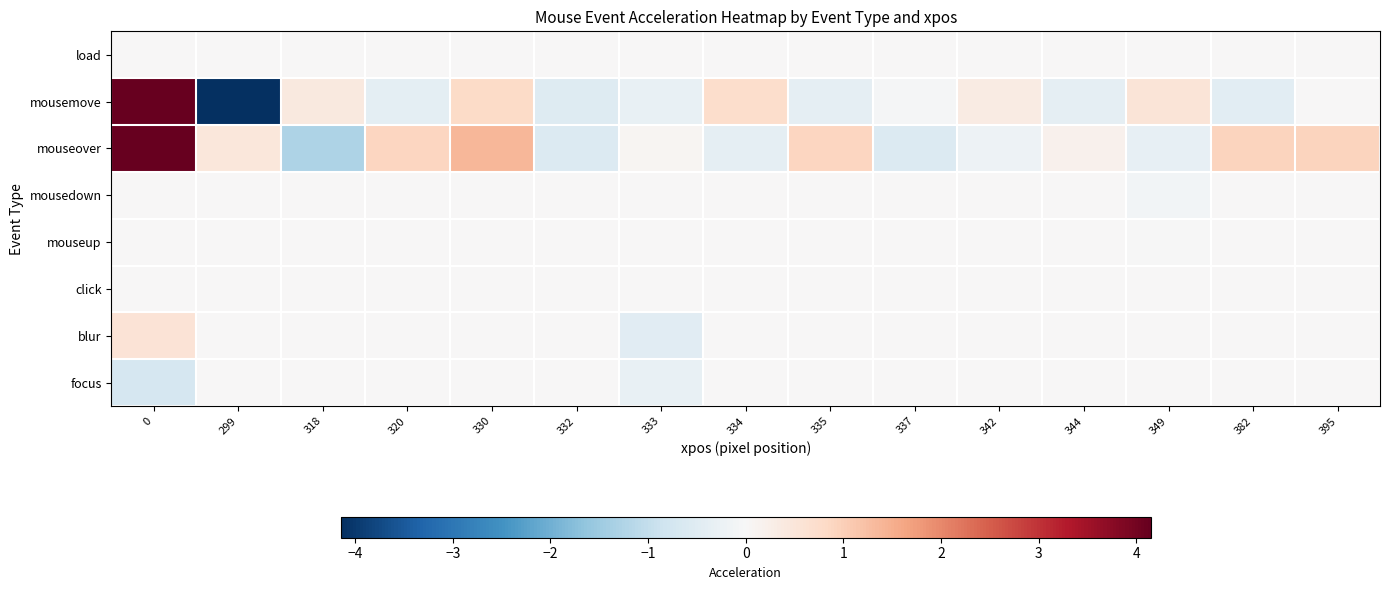

Which series changed the most between 299 and 332?

mousemove